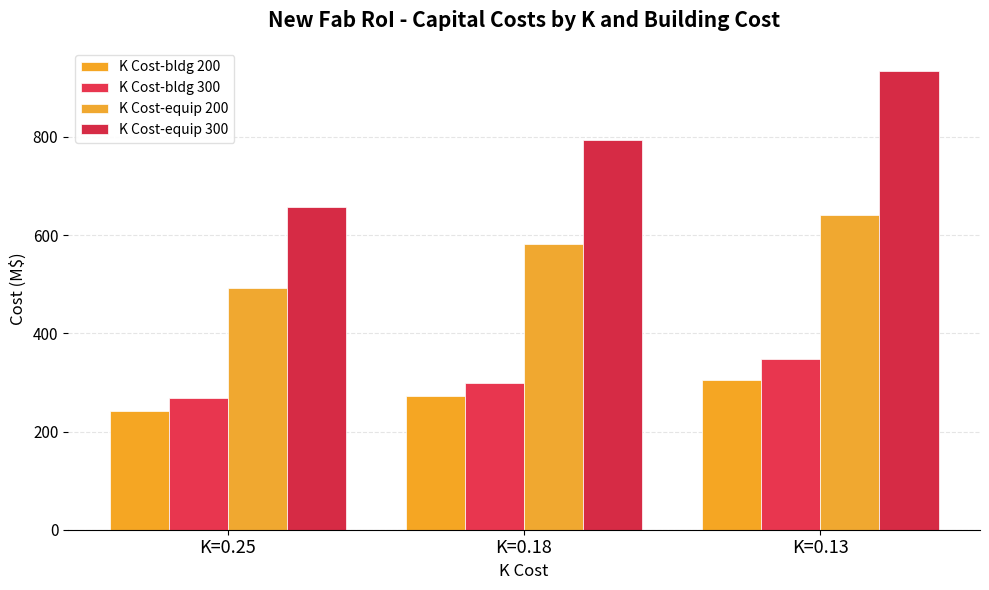

Reading left to right, list all the values displayed in this chart.

K Cost-bldg 200: K=0.25=241.2	K=0.18=273.3	K=0.13=303.9
K Cost-bldg 300: K=0.25=268.8	K=0.18=299.3	K=0.13=348.2
K Cost-equip 200: K=0.25=492.2	K=0.18=582.4	K=0.13=640.1
K Cost-equip 300: K=0.25=656.6	K=0.18=794.0	K=0.13=934.5